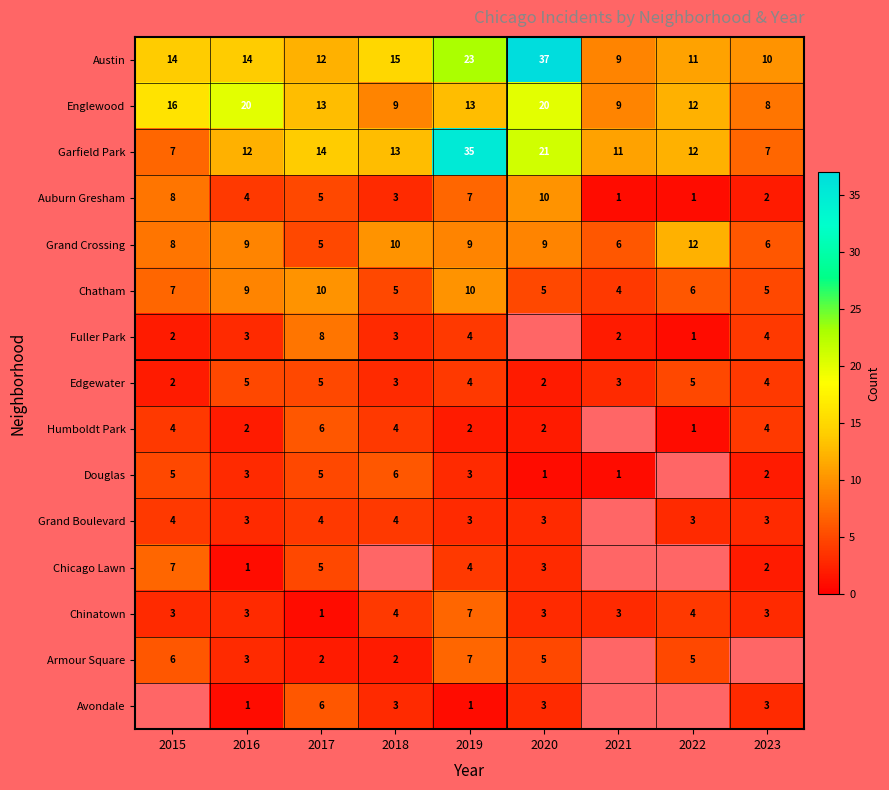

What is the sum of the Fuller Park values at 2019 and 2021?

6